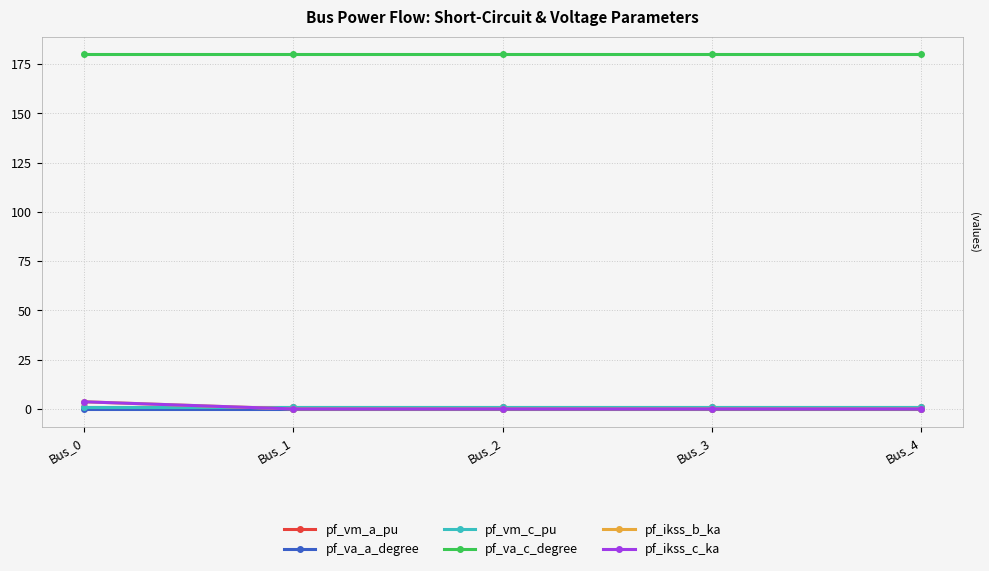

At which label is pf_ikss_c_ka closest to 1?

Bus_1